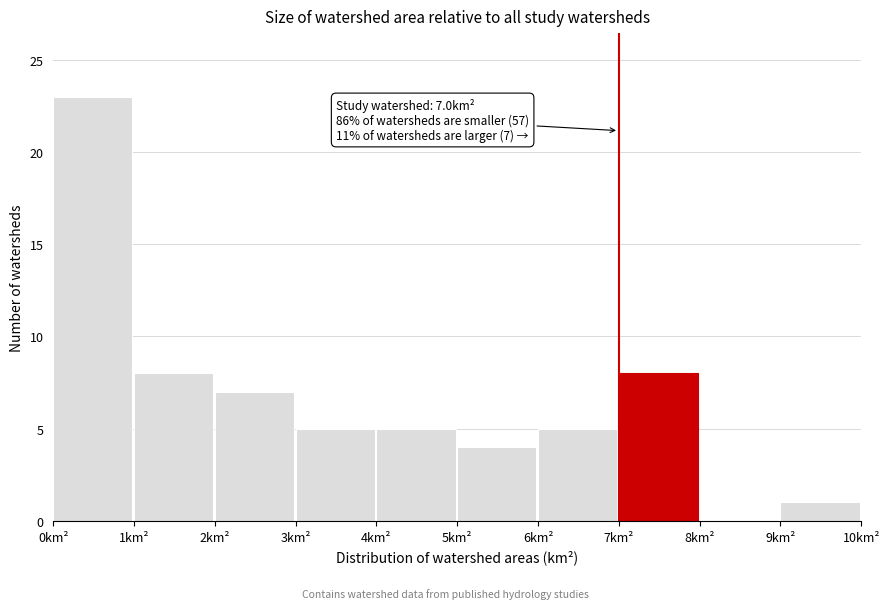

Which range on the x-axis has the tallest bar?

0 to 1